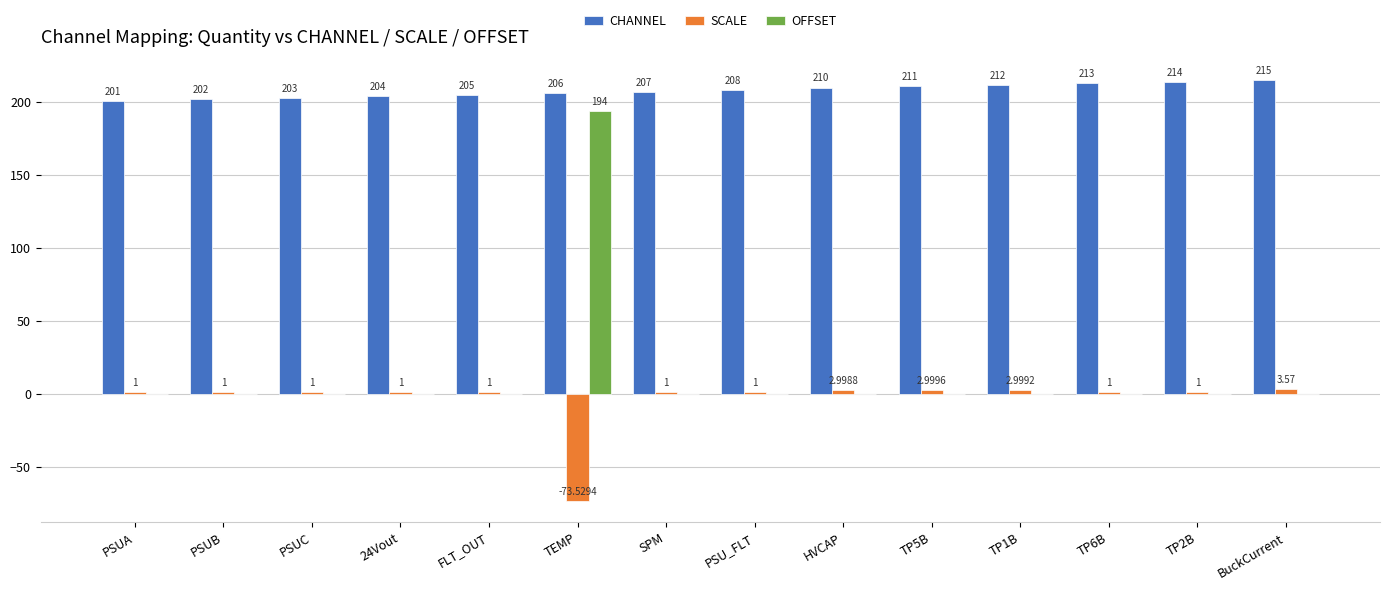

At which category is the sum across all series the highest?

TEMP